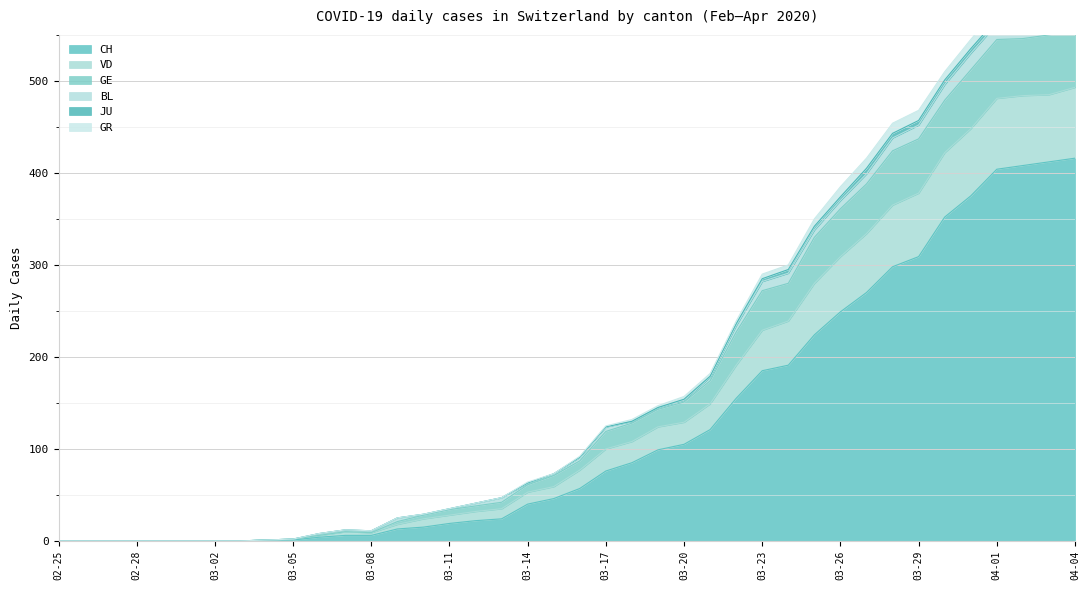

What position from the right is 03-23?

13